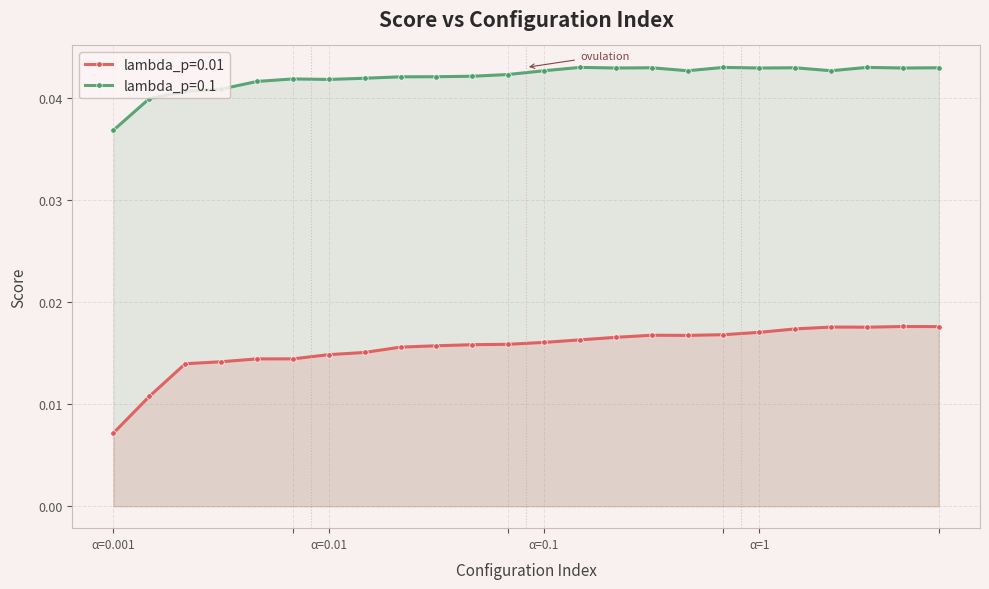

True or false: lambda_p=0.01 has more than 0 points higher than both neighbors.

True